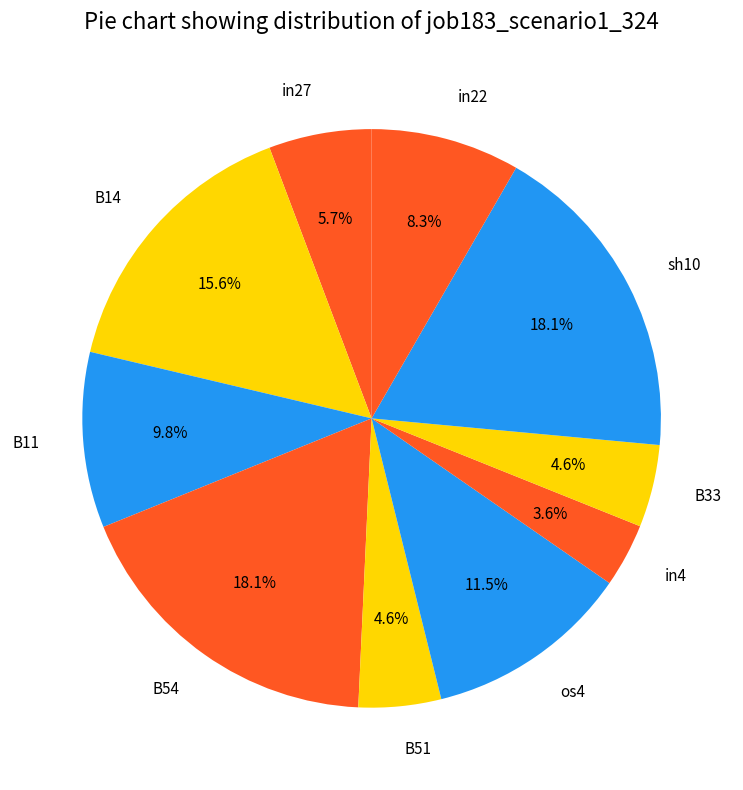

What portion of the pie excludes in22?

91.7%